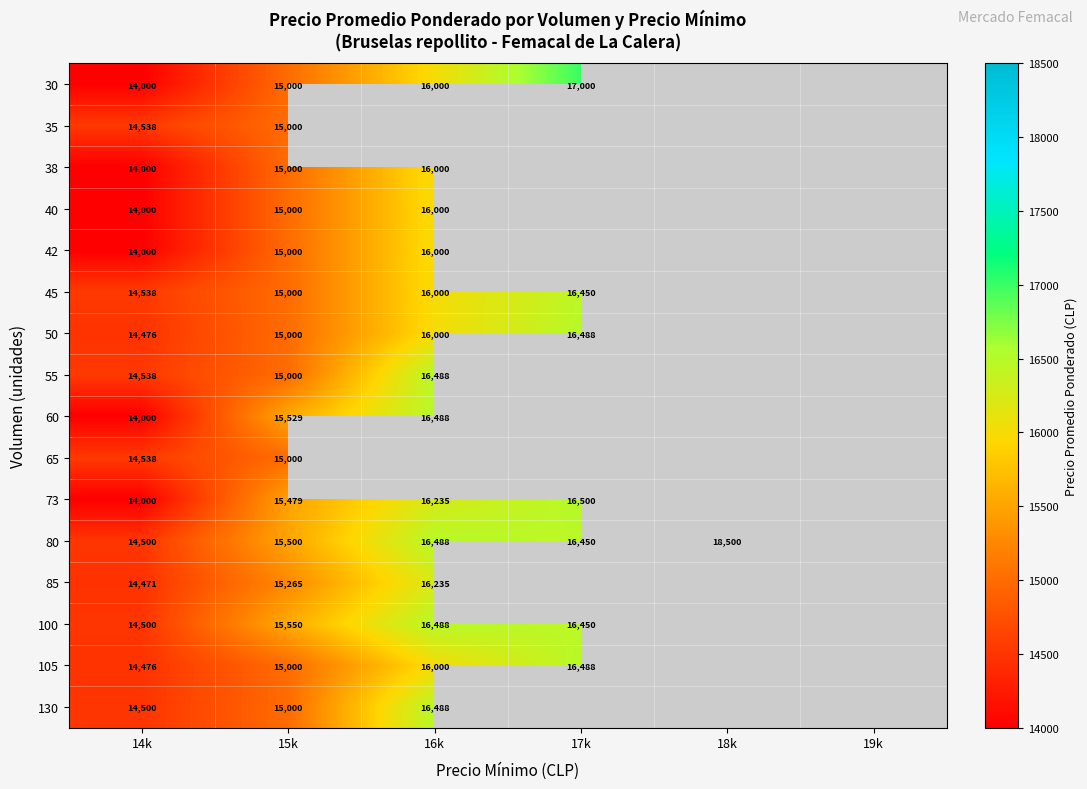

Is the value of 45 at 15k greater than the value of 73 at 14k?

Yes